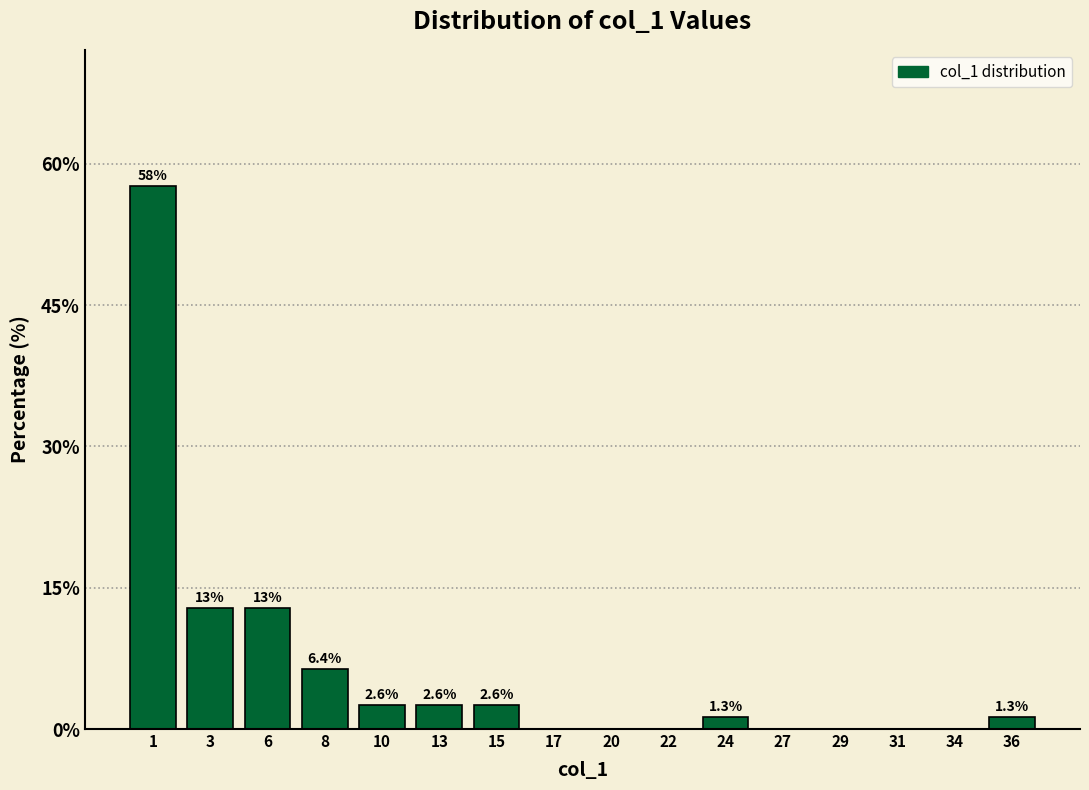

Reading right to left, extract all data points from this chart.

36=1.3	34=0.0	31=0.0	29=0.0	27=0.0	24=1.3	22=0.0	20=0.0	17=0.0	15=2.6	13=2.6	10=2.6	8=6.4	6=12.8	3=12.8	1=57.7